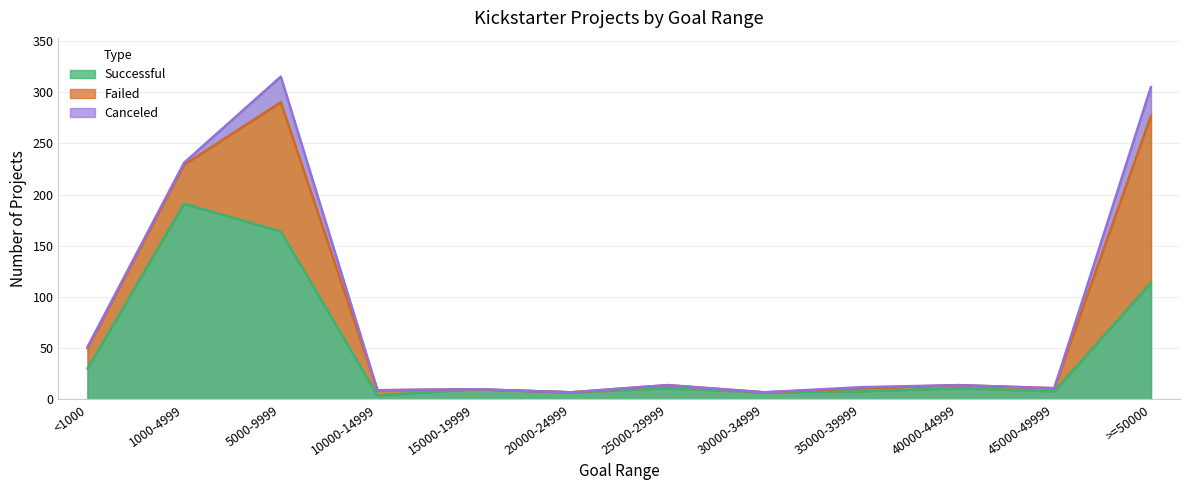

Which series has the widest spread of values?

Successful